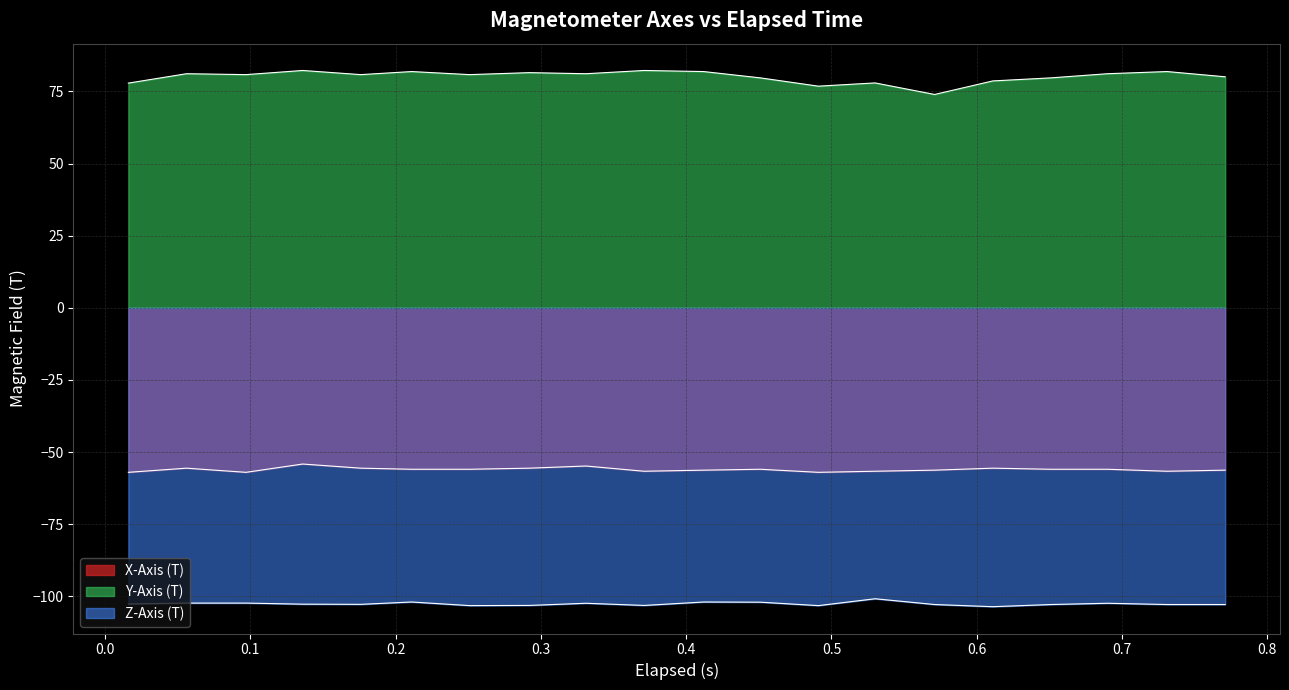

True or false: Z-Axis (T) and Y-Axis (T) intersect in this chart.

False